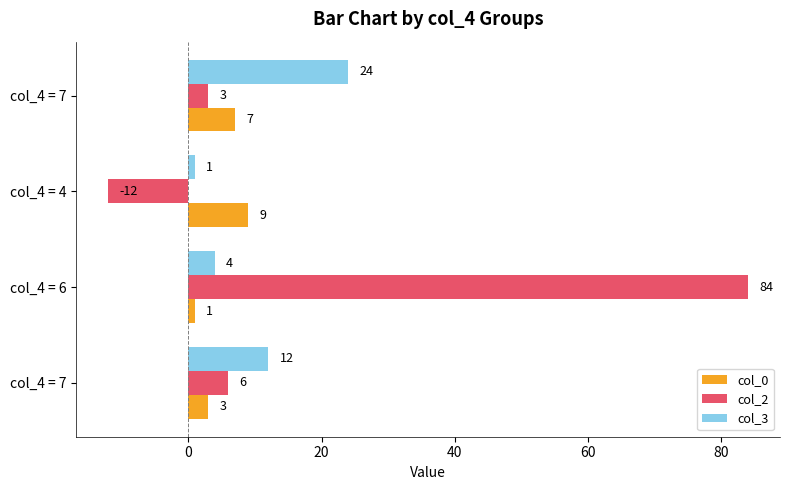

What are all the series names shown in the legend?

col_0, col_2, col_3